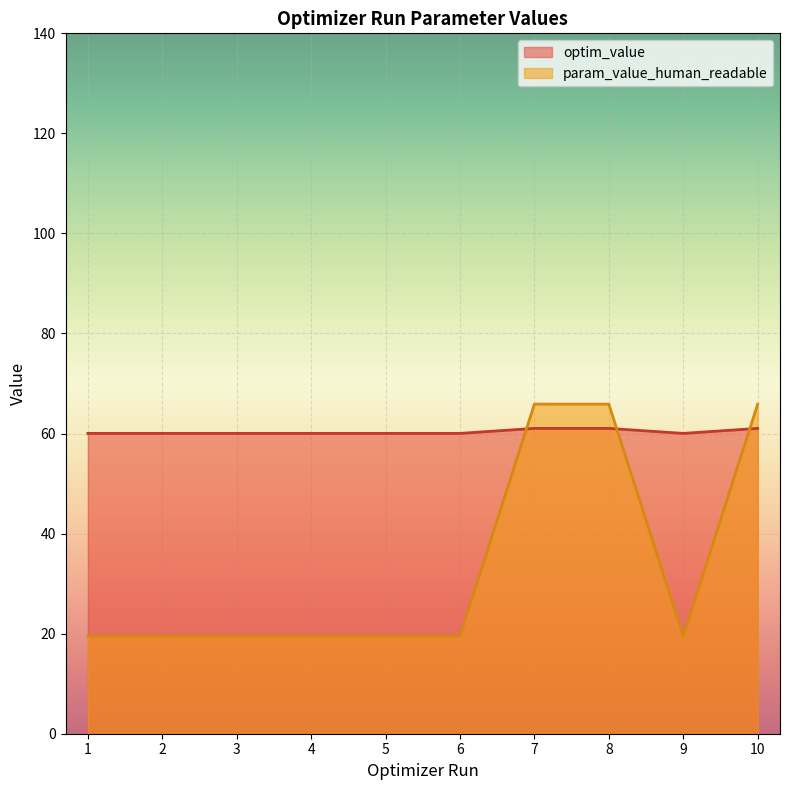

What is the spread (max minus min) of values at 5?

40.5